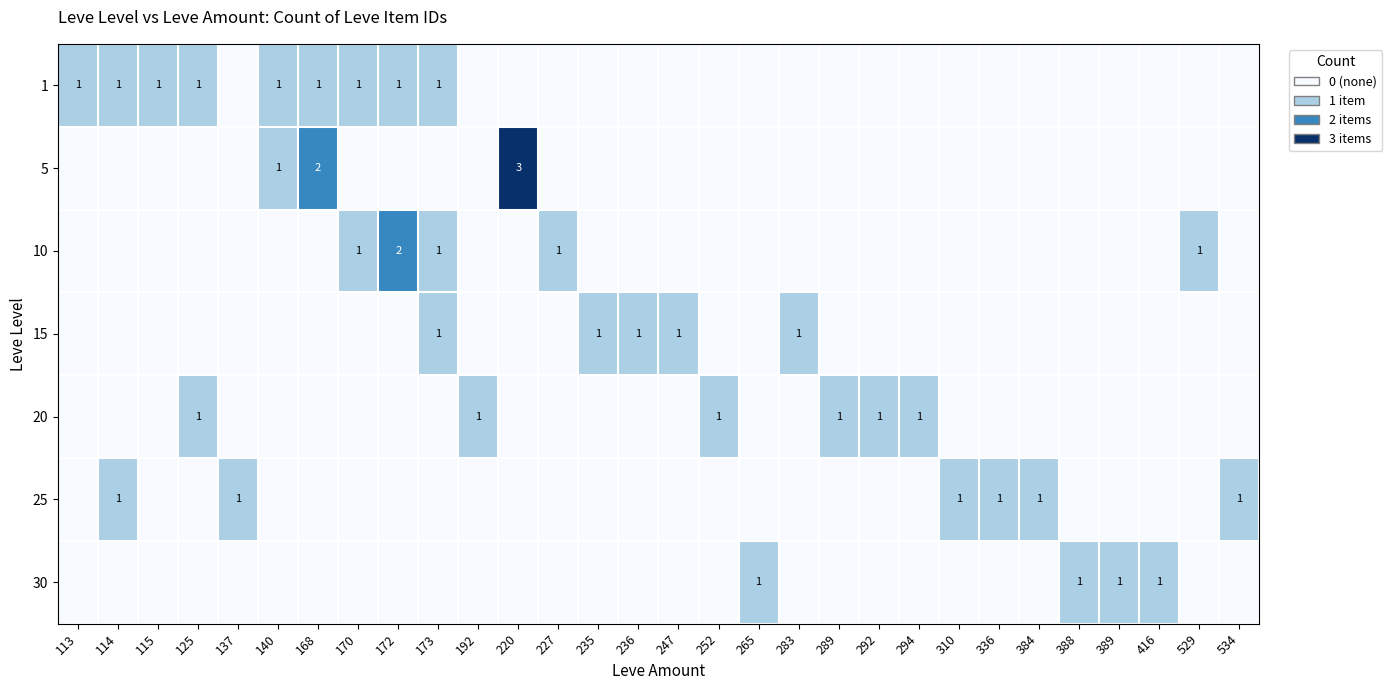

The 25 series shows 0 at 384. True or false?

False